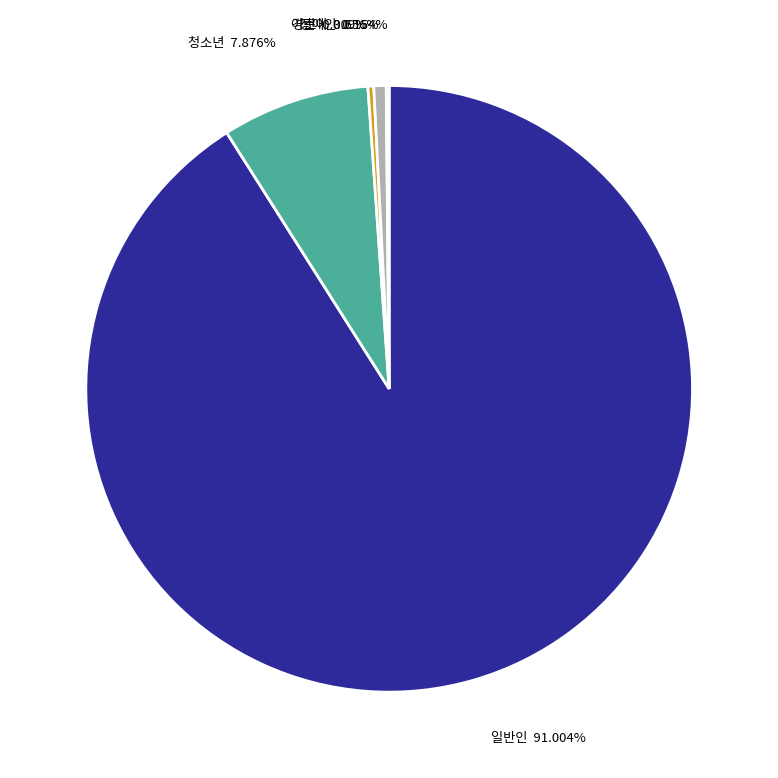

Does any single category account for the majority?

Yes